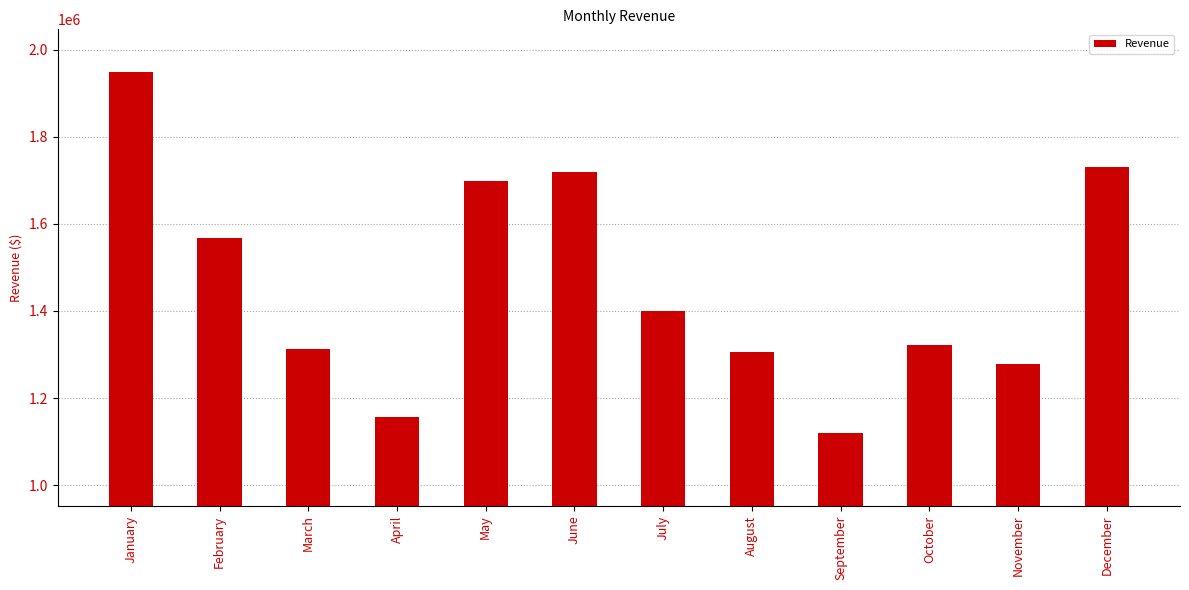

At which label is the value closest to 1534945?

February